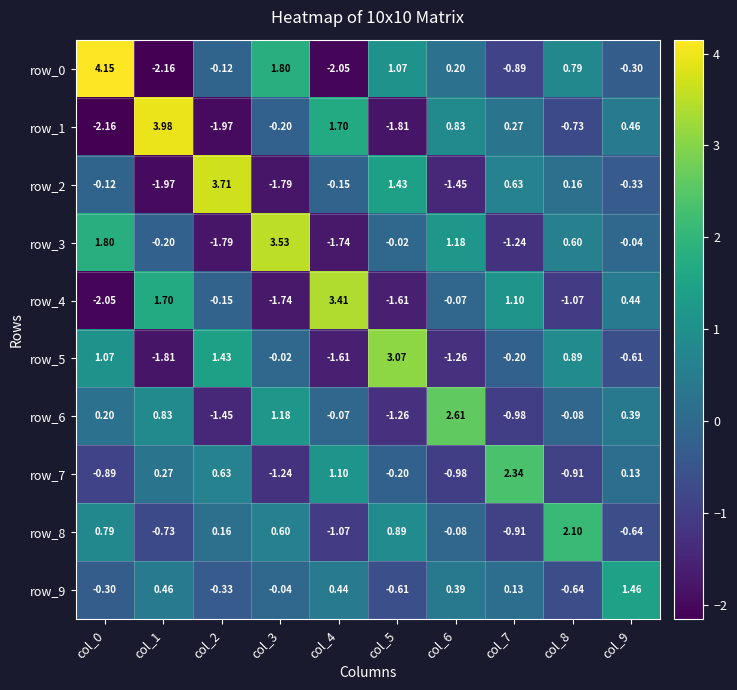

Is the value of row_9 at col_7 greater than the value of row_3 at col_7?

Yes